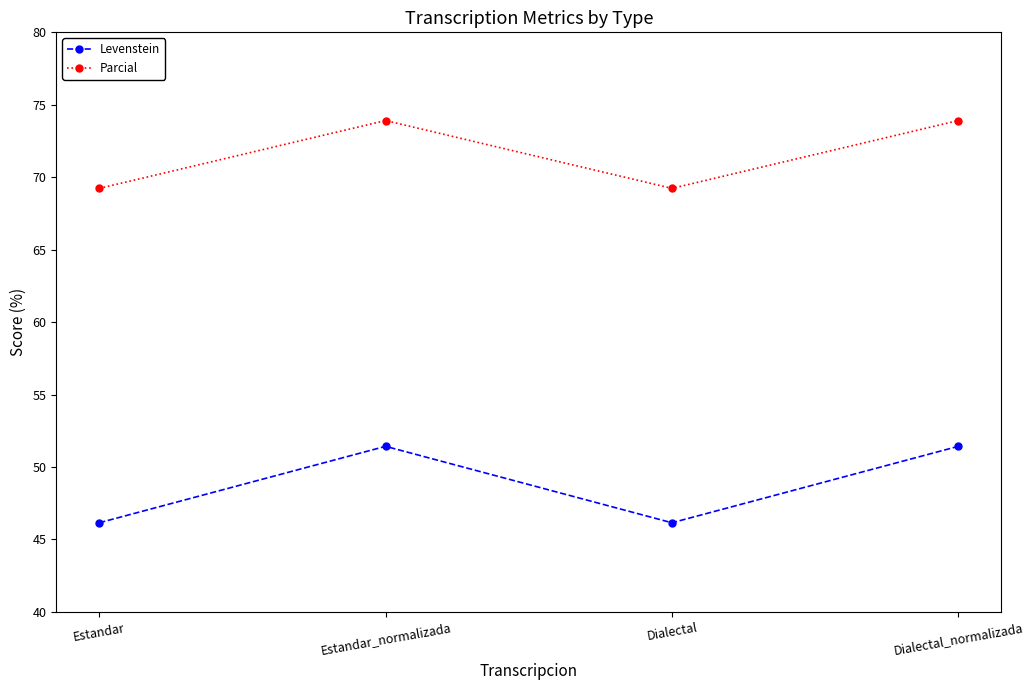

True or false: Parcial and Levenstein intersect in this chart.

False